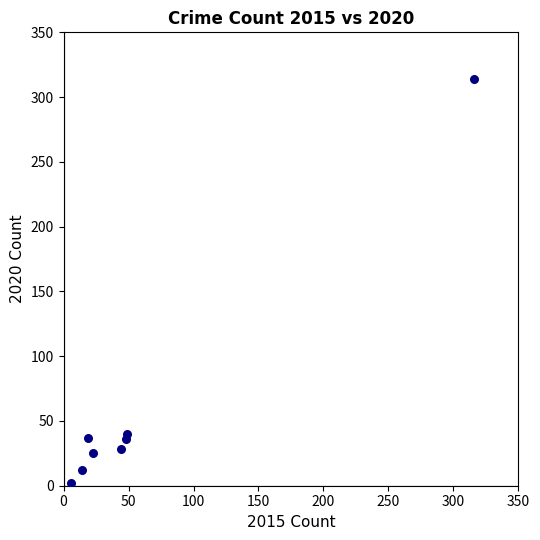

What is the range of Y values (max minus min)?

312